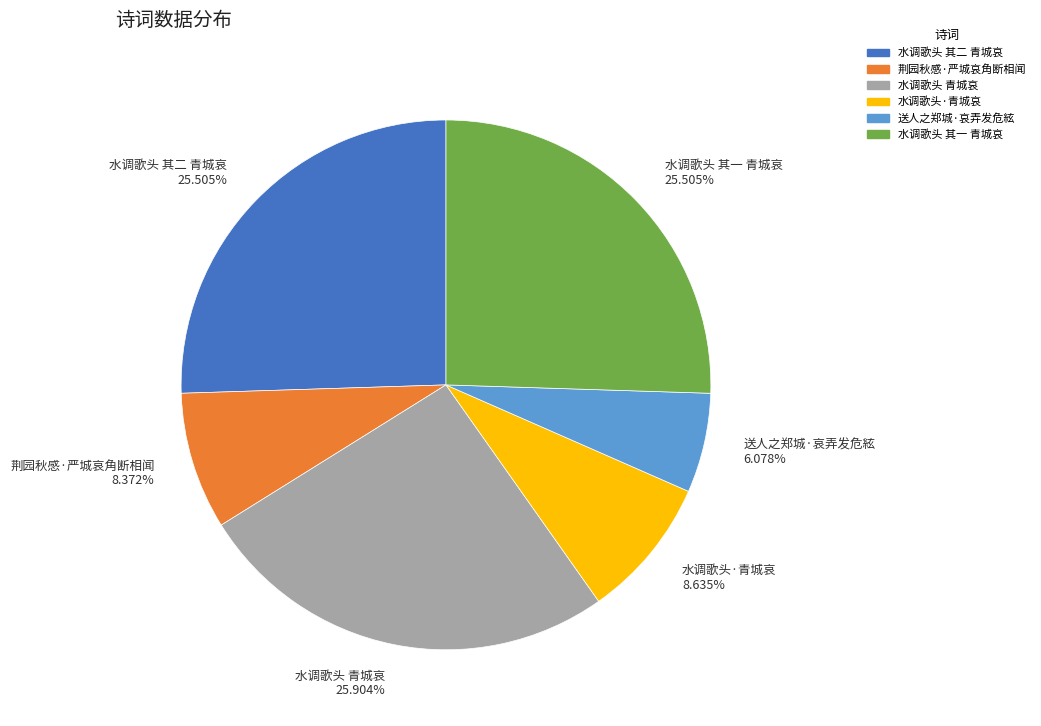

Which has a higher value, 荆园秋感·严城哀角断相闻 or 水调歌头 其二 青城哀?

水调歌头 其二 青城哀